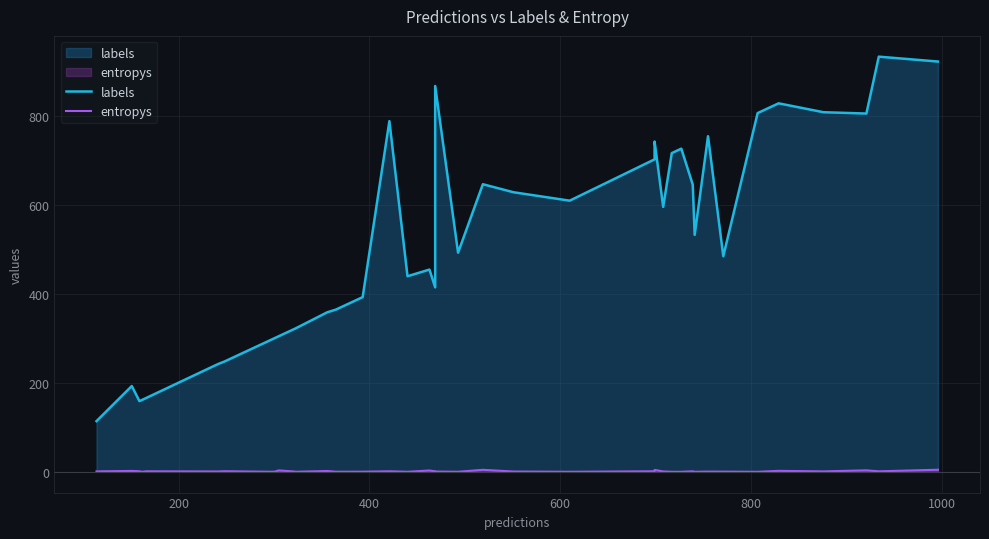

In labels, how many points are lower than both neighbors (excluding endpoints)?

9